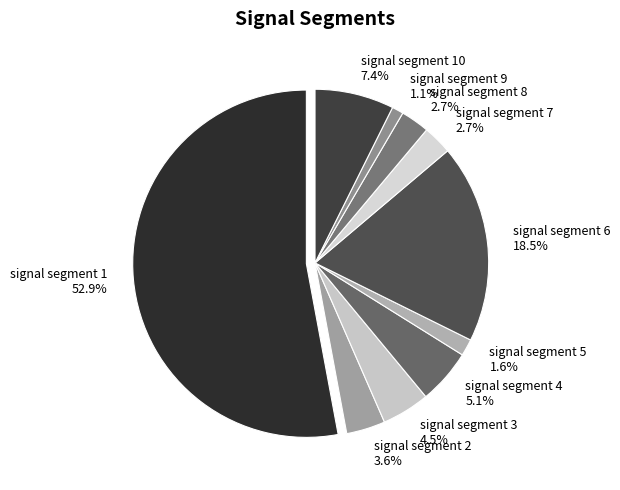

True or false: signal segment 5 accounts for 15% of the total.

False